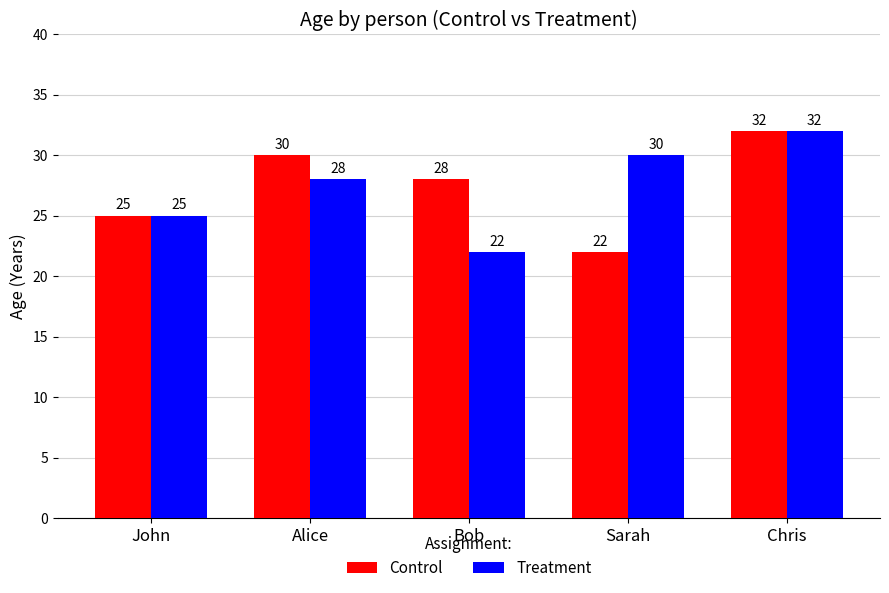

What is the total value across all series at Sarah?

52